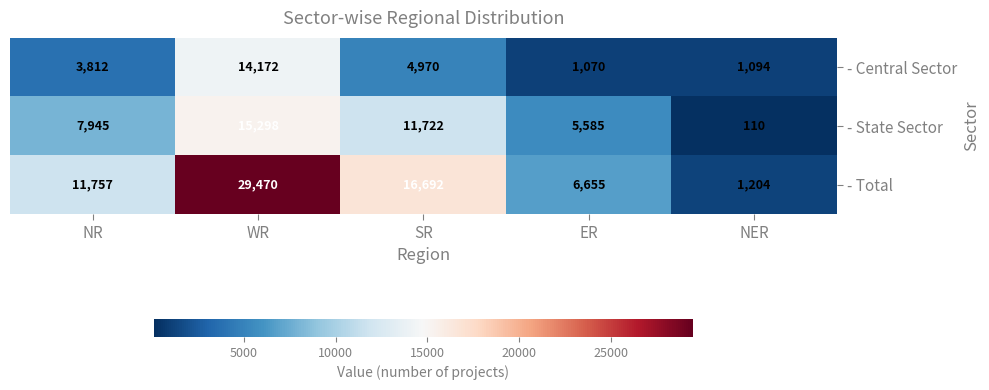

What is the maximum value shown in the chart?

29470